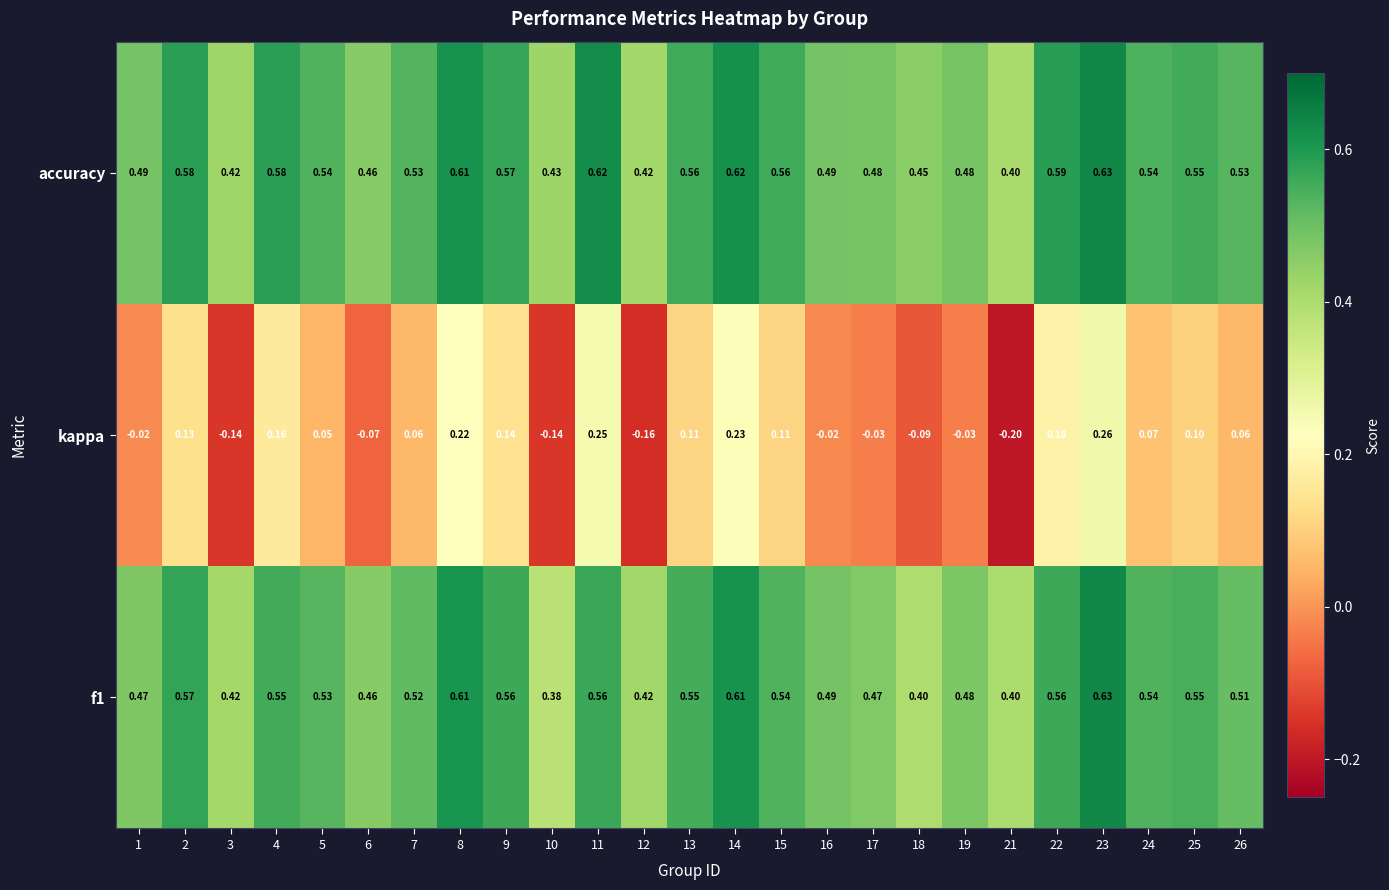

Which series changed the most between 18 and 21?

kappa